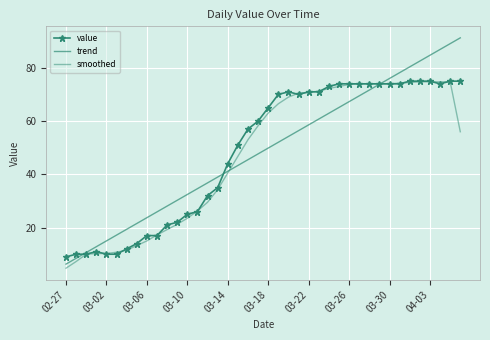

What is the sum of all value values?

1951.0